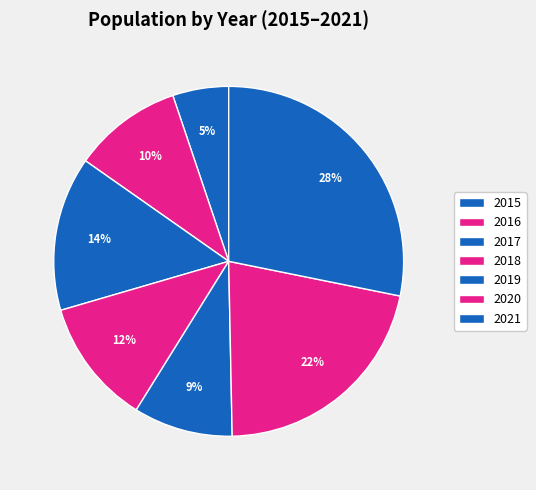

How many segments does this pie chart have?

7